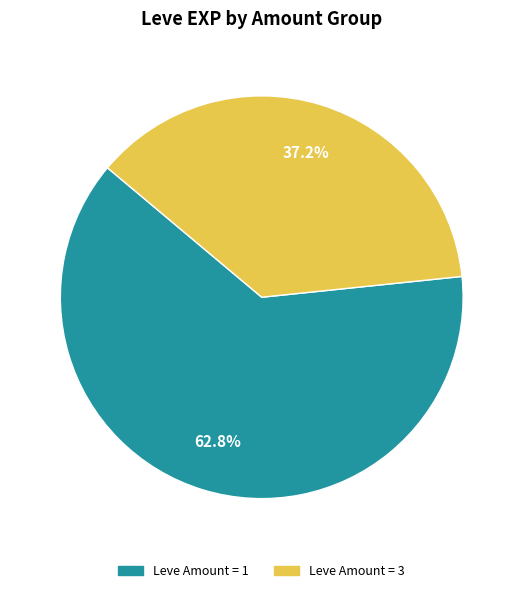

Does any single category account for the majority?

Yes